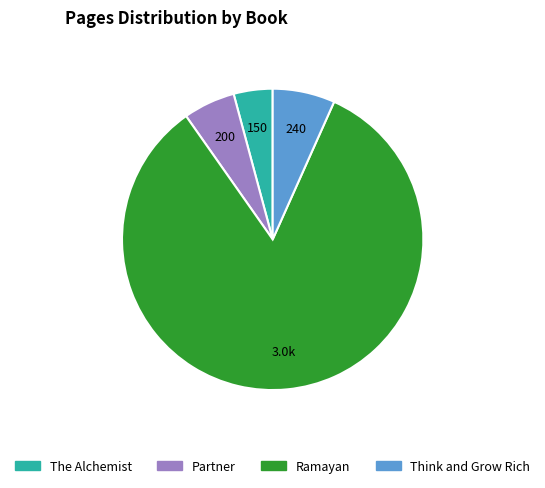

Approximately how many times larger is the value at Ramayan compared to Think and Grow Rich?

12.5